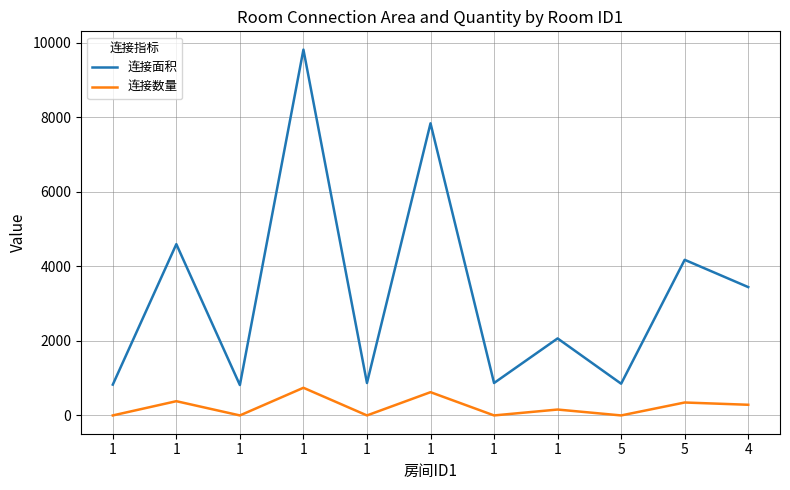

Reading right to left, list all the values displayed in this chart.

连接面积: 4=3444	5=4176	5=852	1=2067	1=871	1=7838	1=871	1=9815	1=816	1=4596	1=828
连接数量: 4=287	5=348	5=1	1=159	1=1	1=625	1=1	1=743	1=1	1=383	1=1